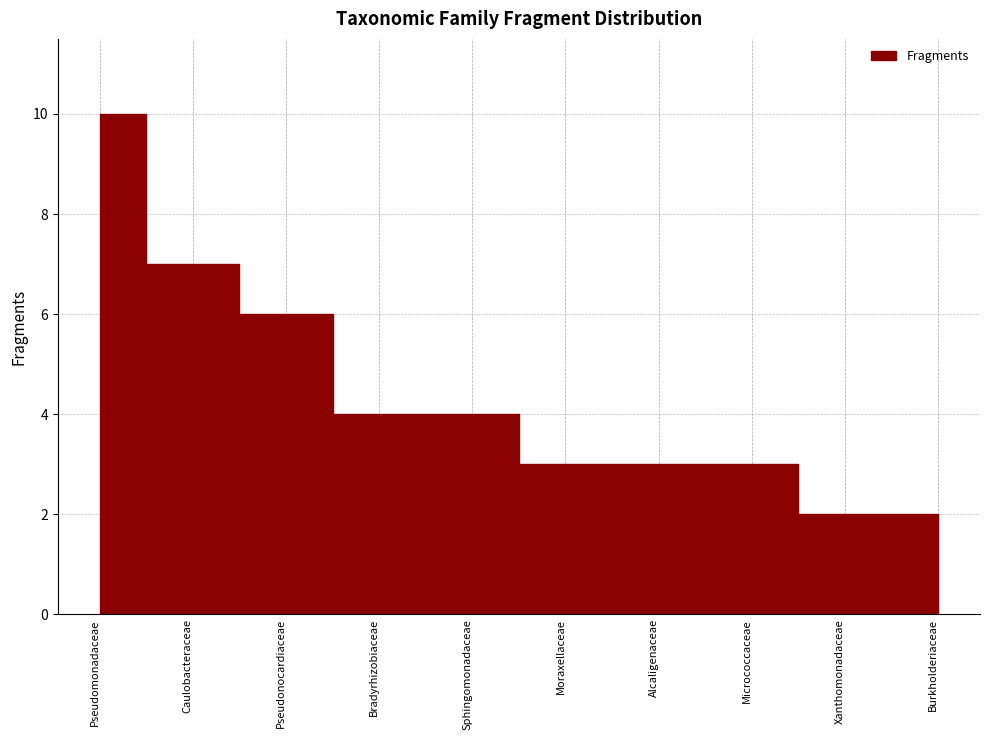

How many values are between 3 and 6?

6